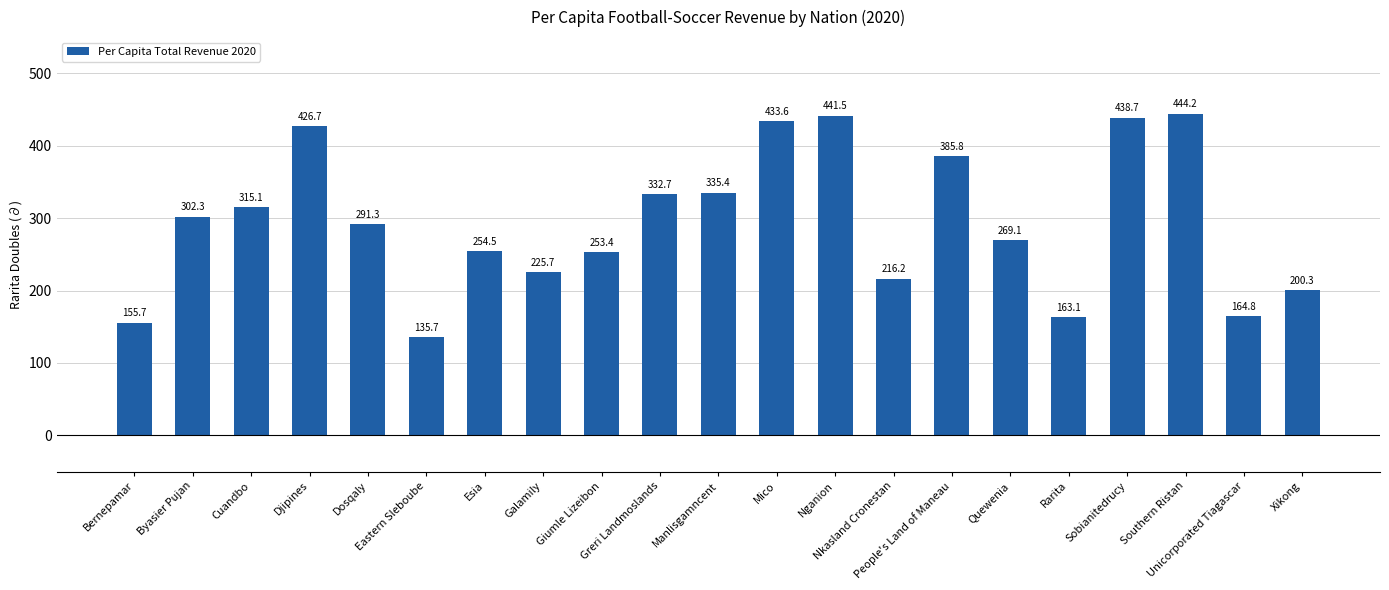

What is the greatest value displayed?

444.2